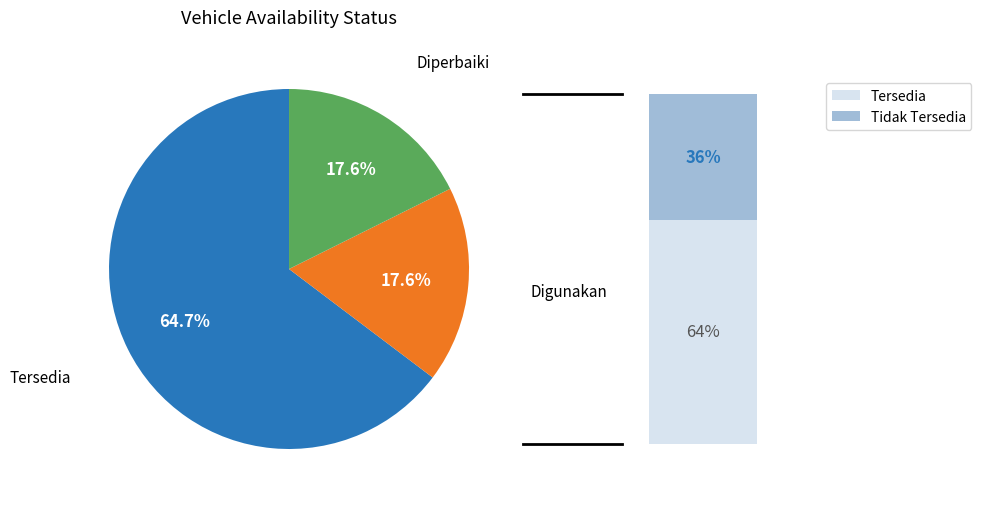

Which category has the smallest portion of the pie?

Digunakan